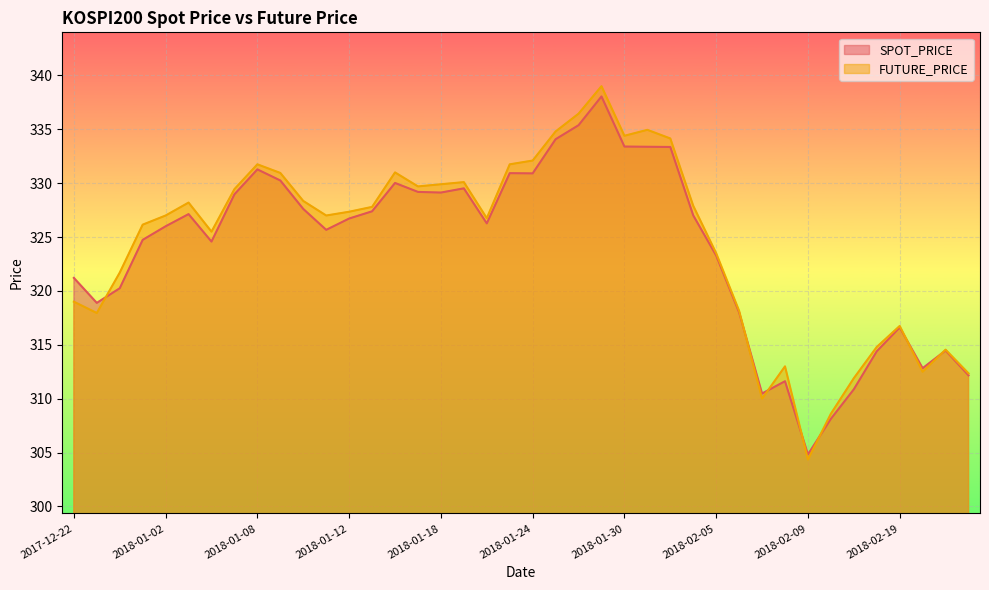

True or false: FUTURE_PRICE and SPOT_PRICE cross at least once.

True